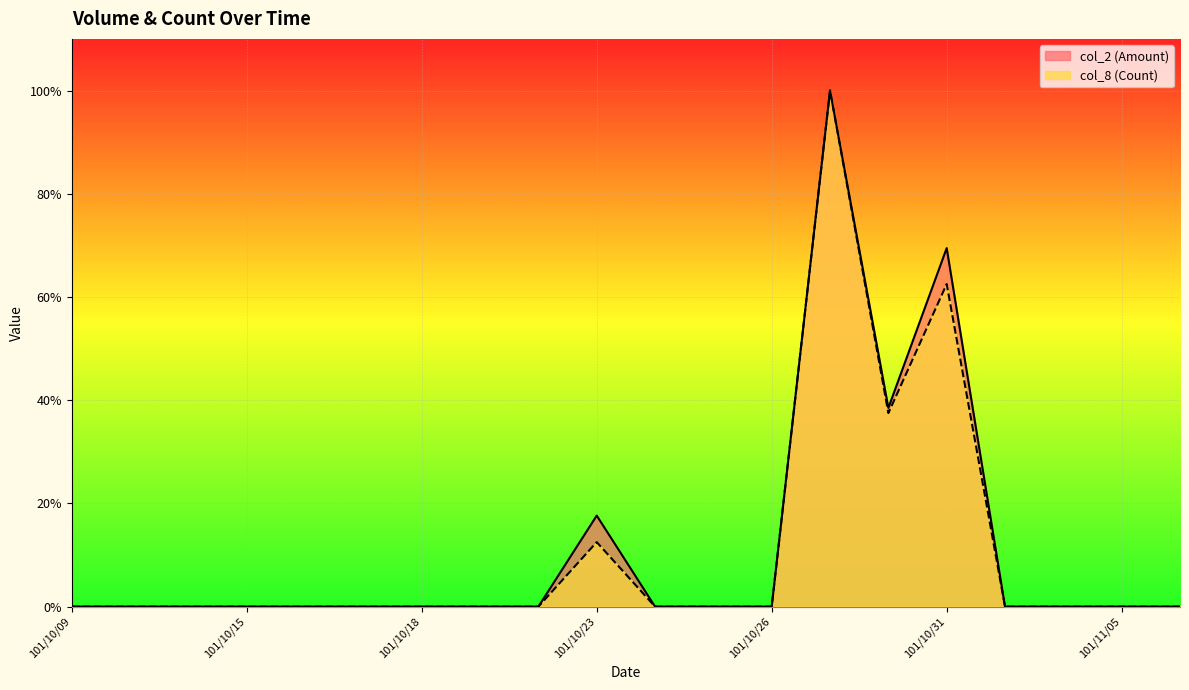

Does the chart display data point markers on the line(s)?

No